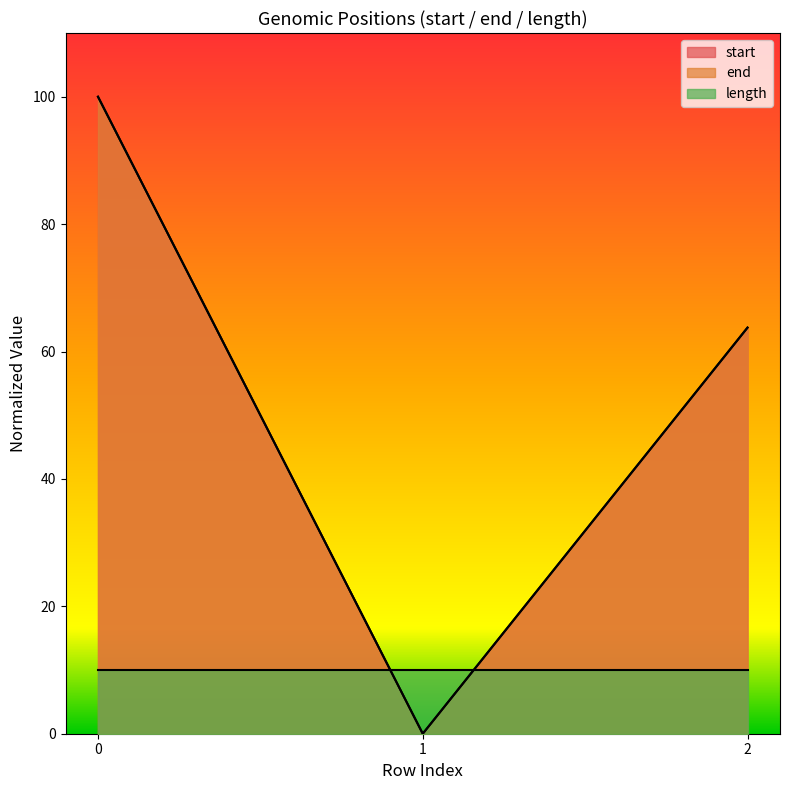

What is the difference between the end values at 0 and 2?

36.2